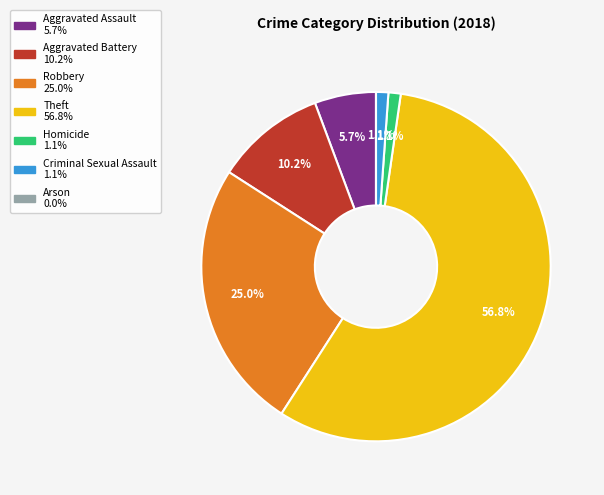

To the nearest percent, what is the difference between the Theft and Robbery slice percentages?

32%